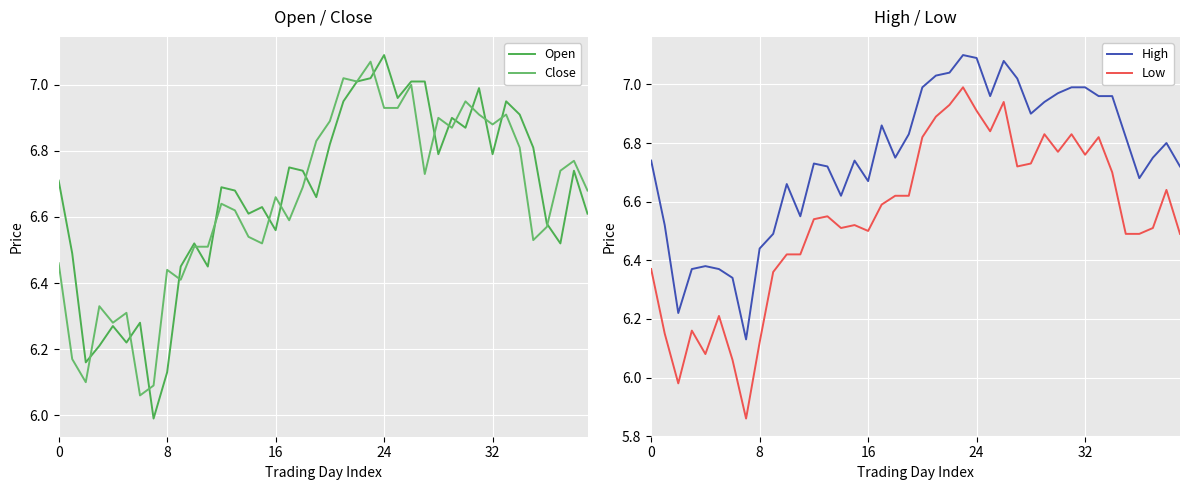

At which label does Close reach its minimum?

6